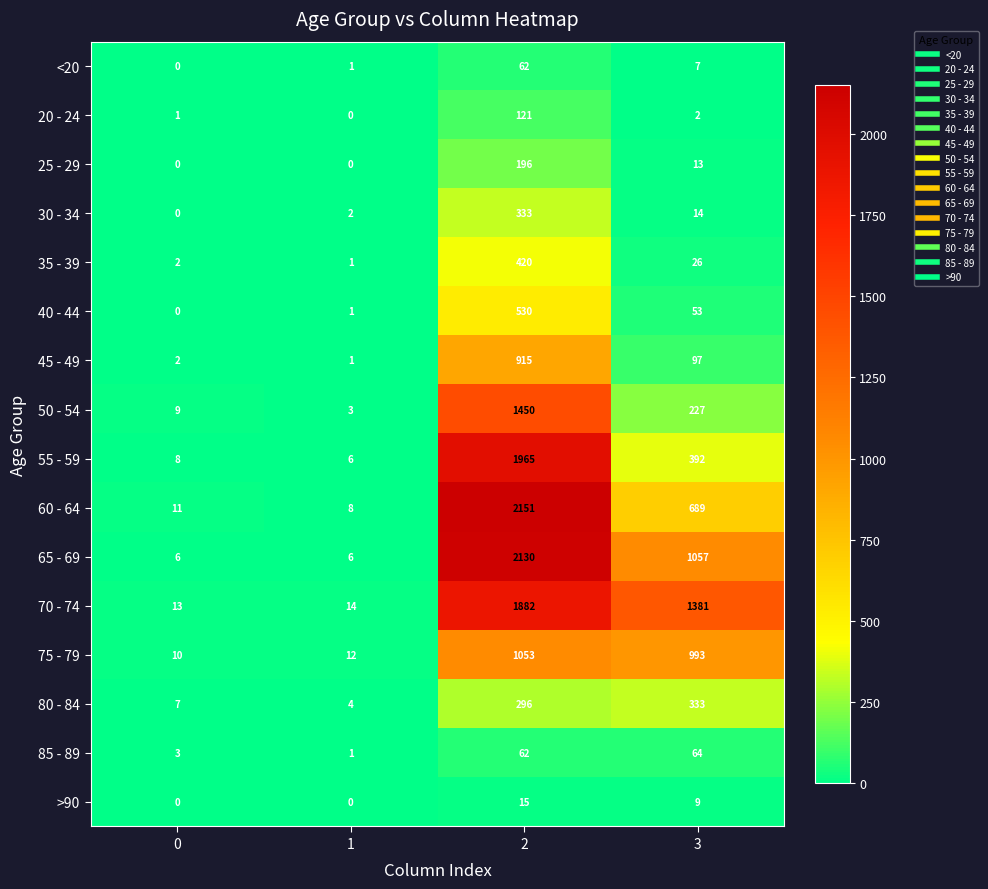

Which series has the largest total across all categories?

70 - 74